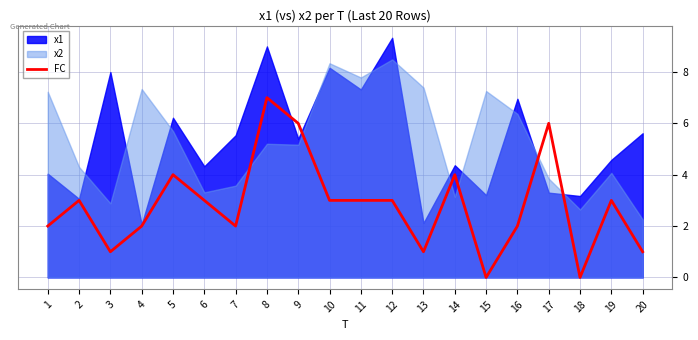

List the labels in order of value, smallest first.

15, 18, 3, 13, 20, 1, 4, 7, 16, 2, 6, 10, 11, 12, 19, 5, 14, 9, 17, 8